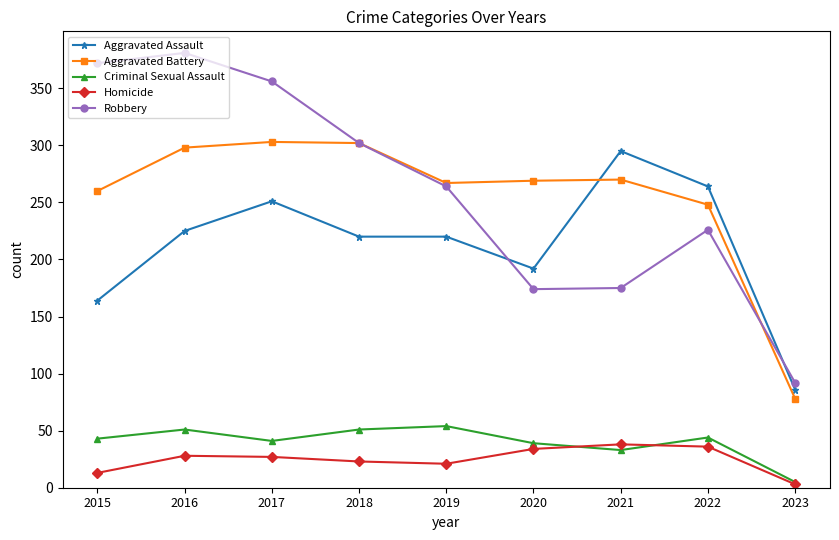

True or false: Homicide and Aggravated Battery intersect in this chart.

False